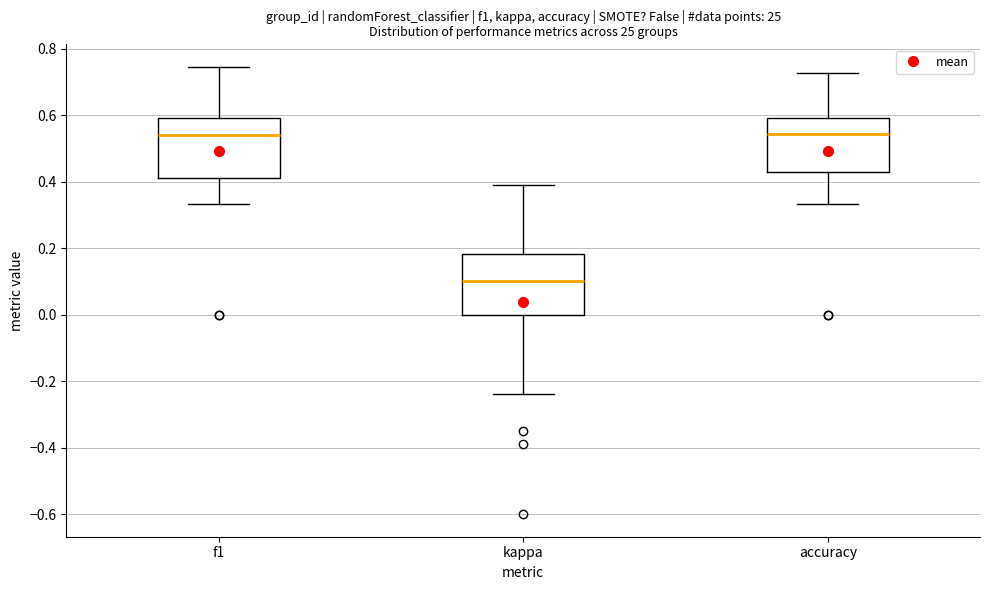

Reading left to right, read every box against the y-axis: the position of its median line, the range the box covers, and the ends of its whiskers. The values are not printed on the chart, so give them approximately, as read against the axis.

f1: median 0.54, box 0.42 to 0.60, whiskers 0.34 to 0.74
kappa: median 0.10, box 0.00 to 0.18, whiskers -0.24 to 0.40
accuracy: median 0.54, box 0.42 to 0.60, whiskers 0.34 to 0.72